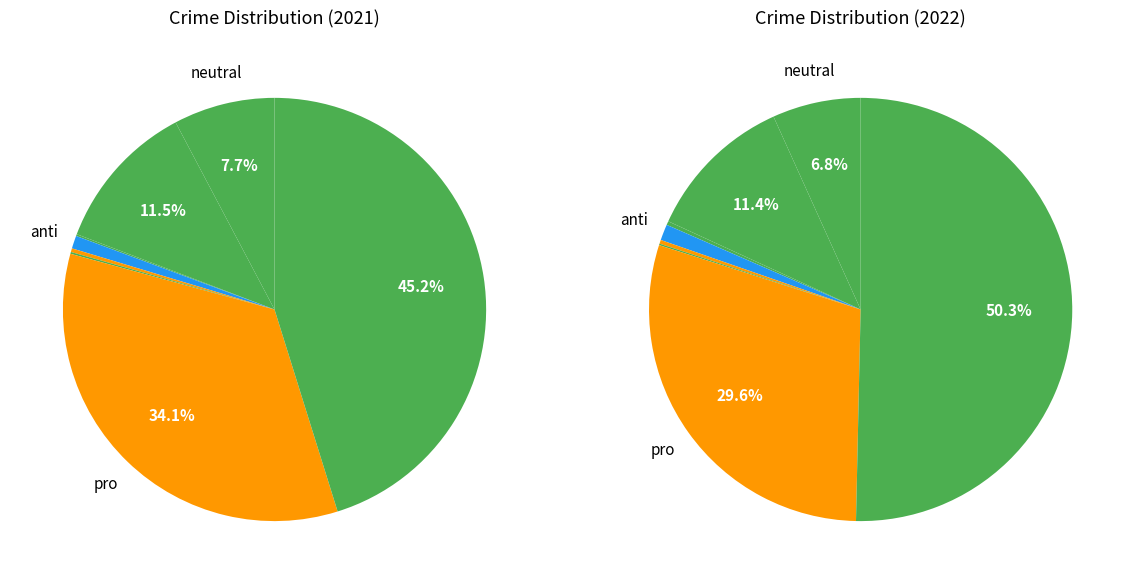

How many segments does this pie chart have?

8